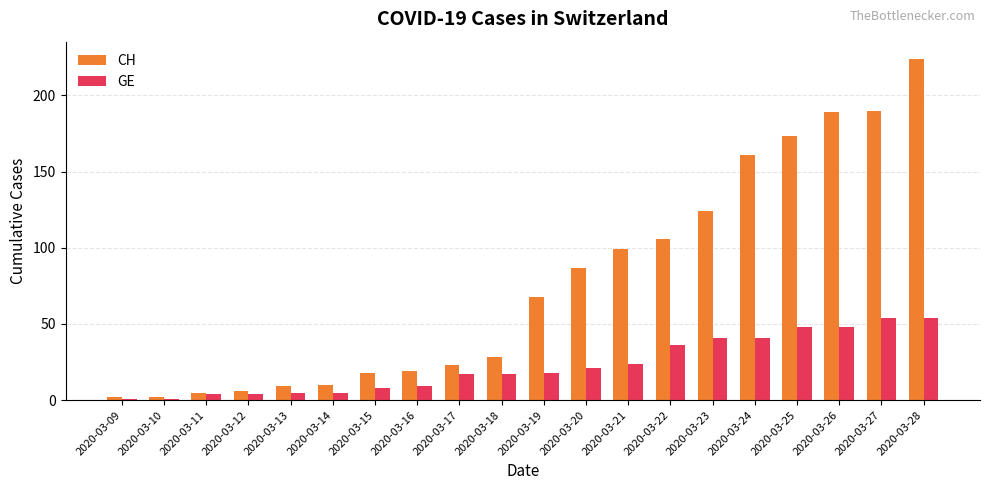

What is the value of the CH bar at the 18th from the left?

189